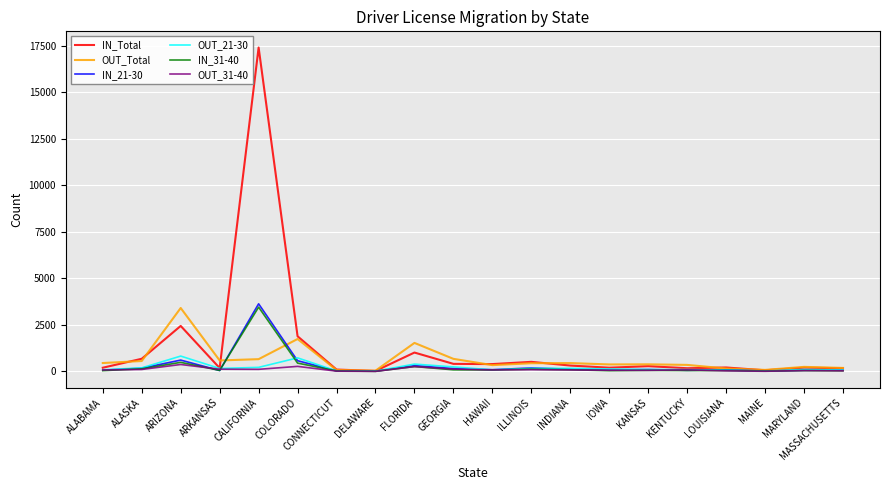

What is the total value across all series at CALIFORNIA?

25488